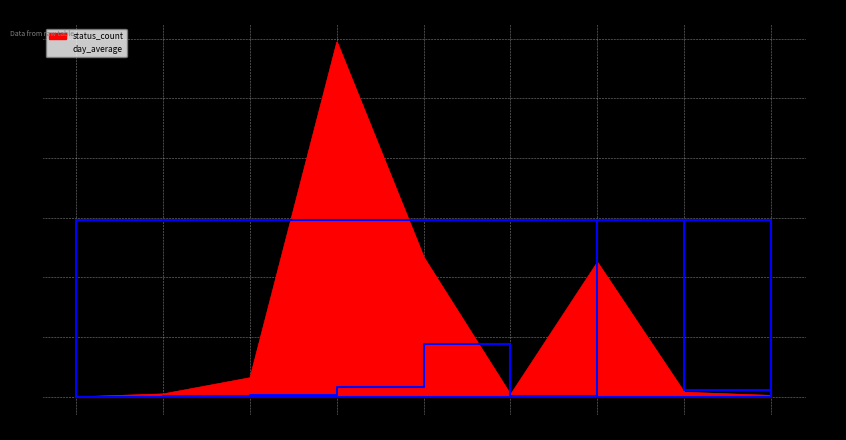

What is the difference between the status_count values at 0 and 8?

12.1